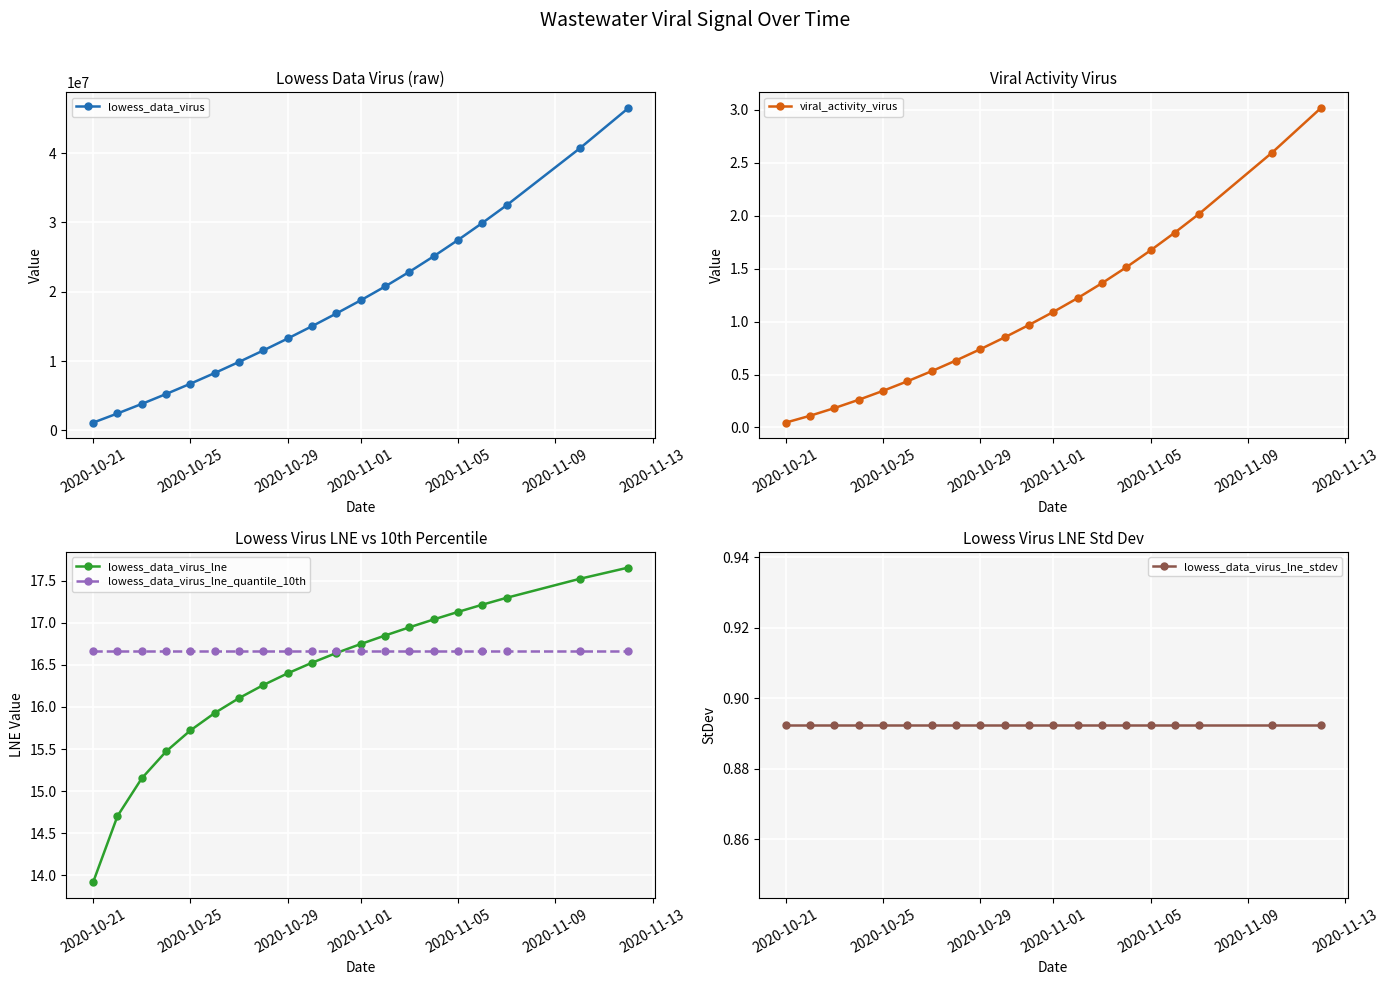

Which category has the lowest value in the lowess_data_virus_lne series?

2020-10-21